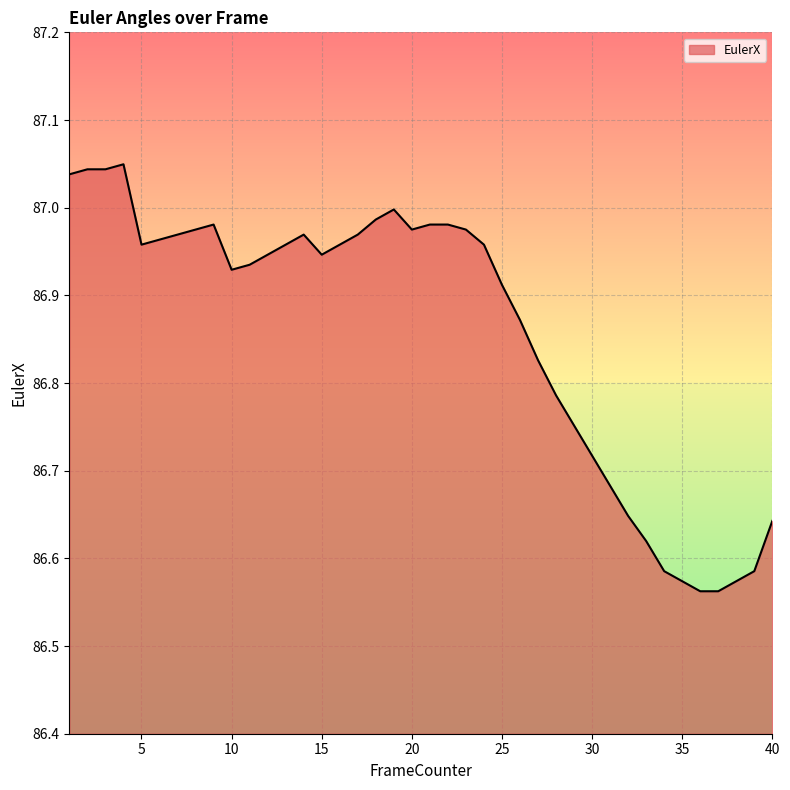

What is the difference between the maximum and minimum values?

0.5